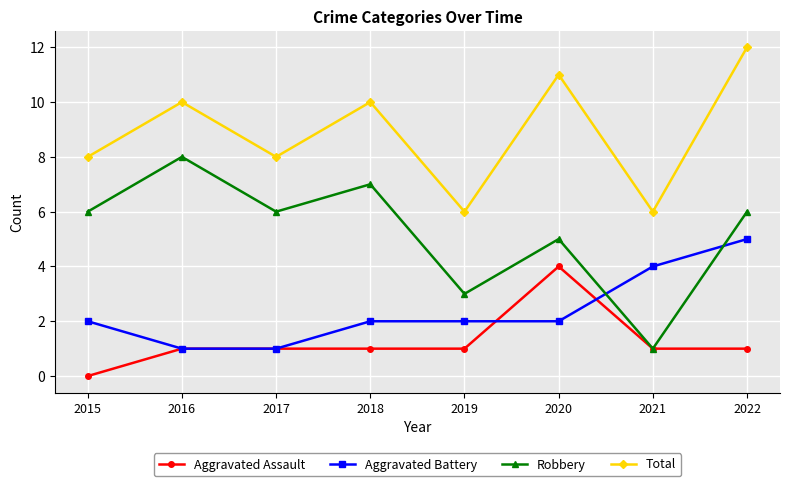

What is the average value of the Aggravated Battery series?

2